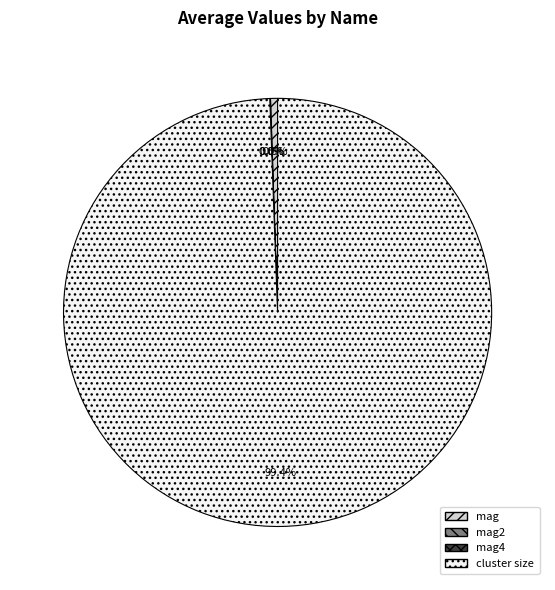

Combined, do mag and cluster size account for over 50%?

Yes